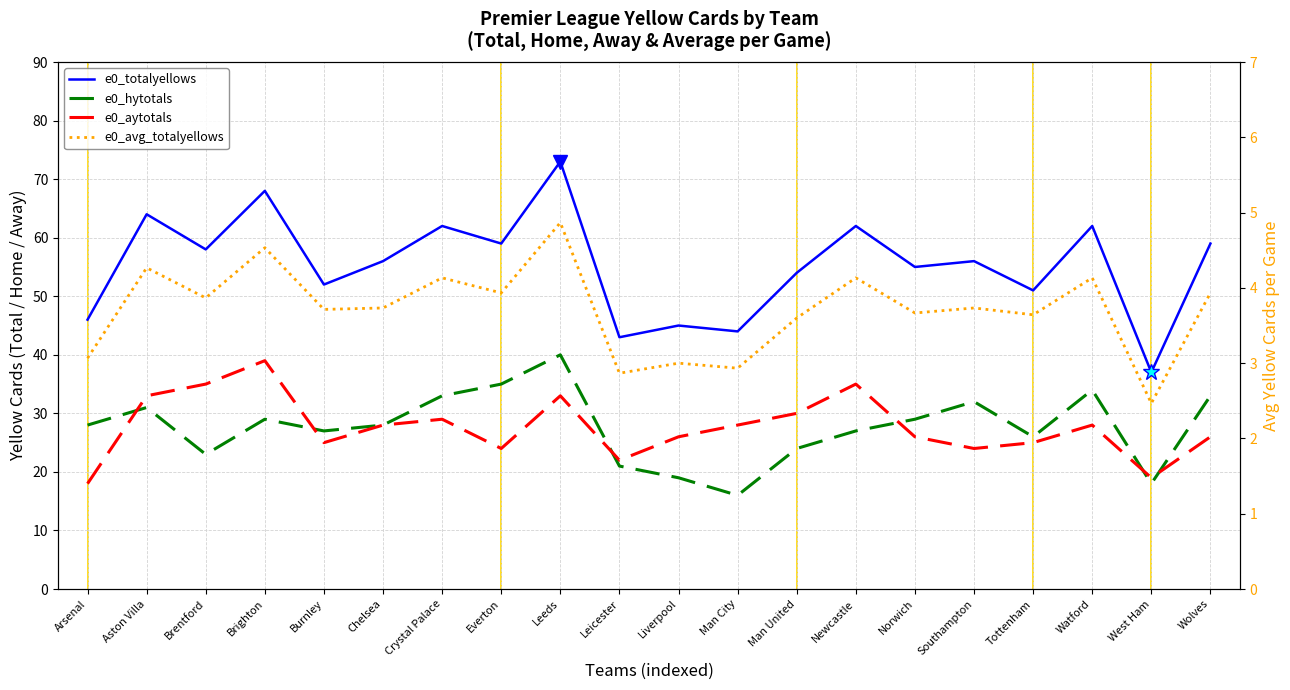

Where is the first local minimum for e0_hytotals?

Brentford